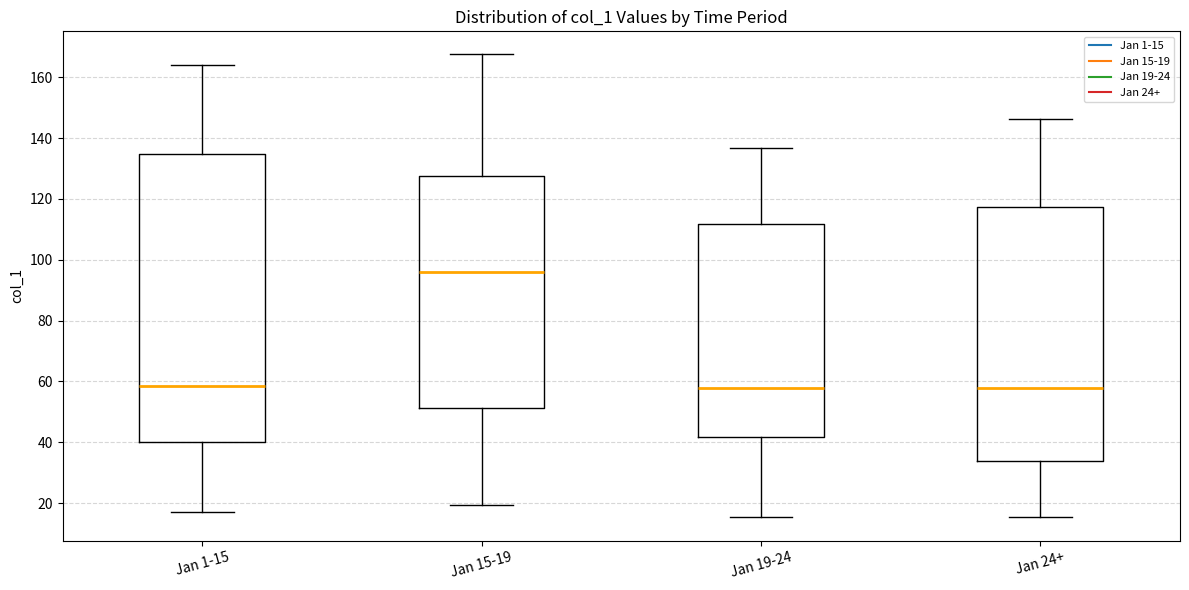

Reading left to right, read every box against the y-axis: the position of its median line, the range the box covers, and the ends of its whiskers. The values are not printed on the chart, so give them approximately, as read against the axis.

Jan 1-15: median 58, box 40 to 134, whiskers 16 to 164
Jan 15-19: median 96, box 52 to 128, whiskers 20 to 168
Jan 19-24: median 58, box 42 to 112, whiskers 16 to 136
Jan 24+: median 58, box 34 to 118, whiskers 16 to 146